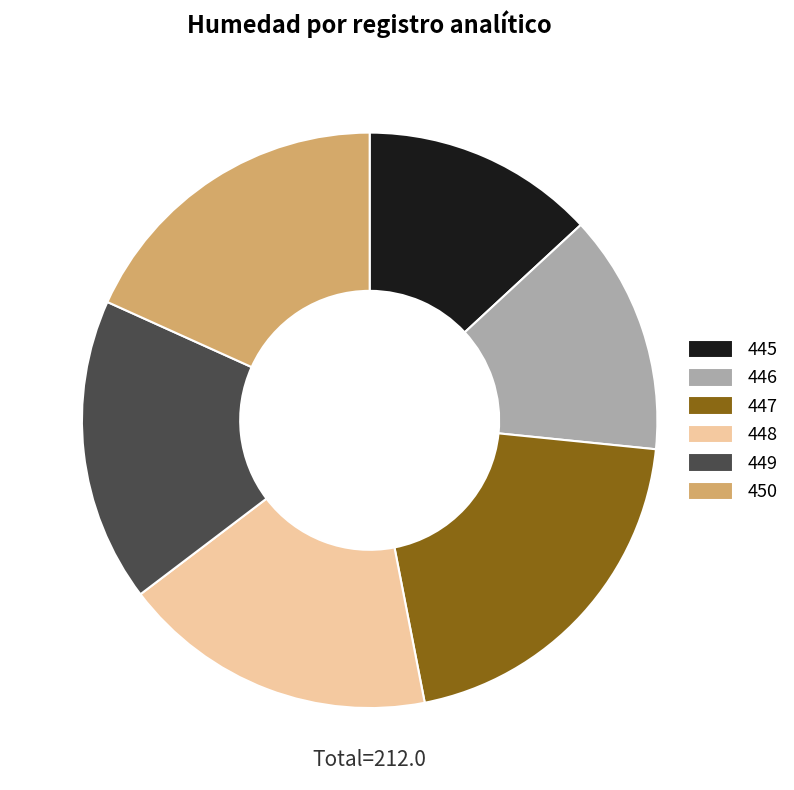

Is the sum of 445 and 449 greater than half?

No